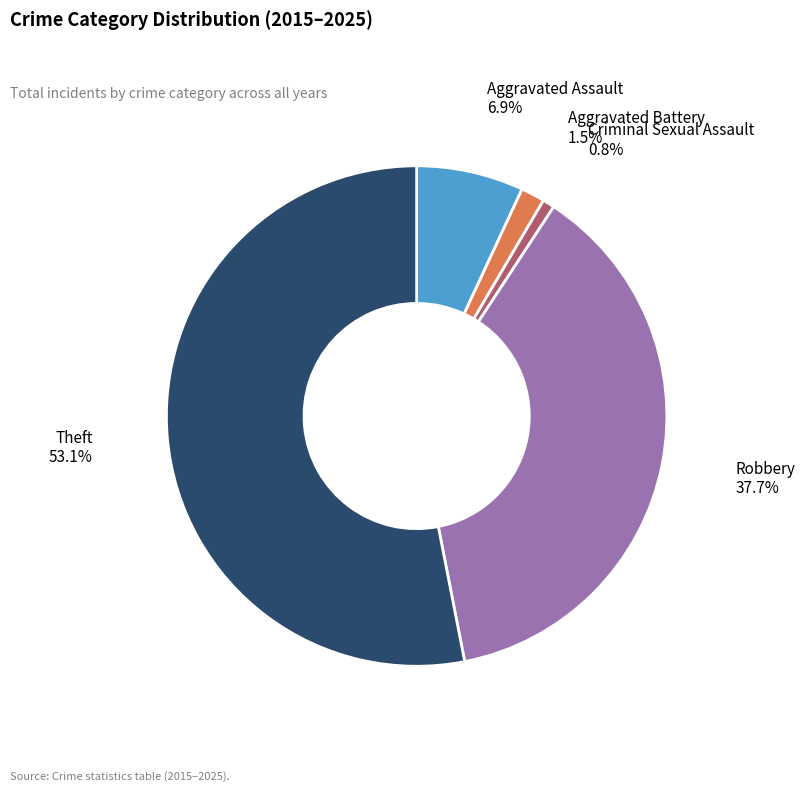

To the nearest percent, what percentage of the pie is Theft?

53%